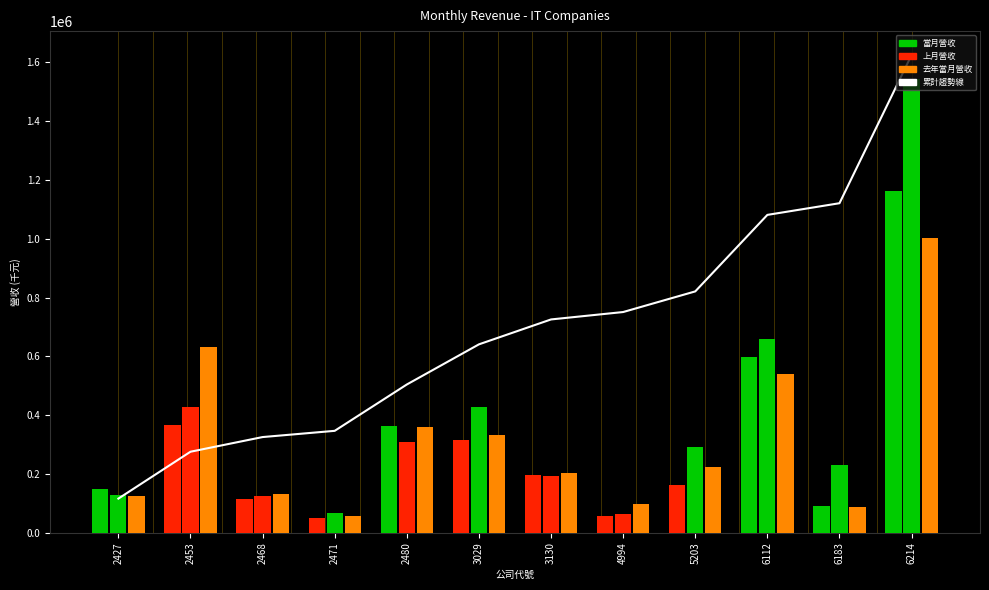

How many values are below 725558?

6